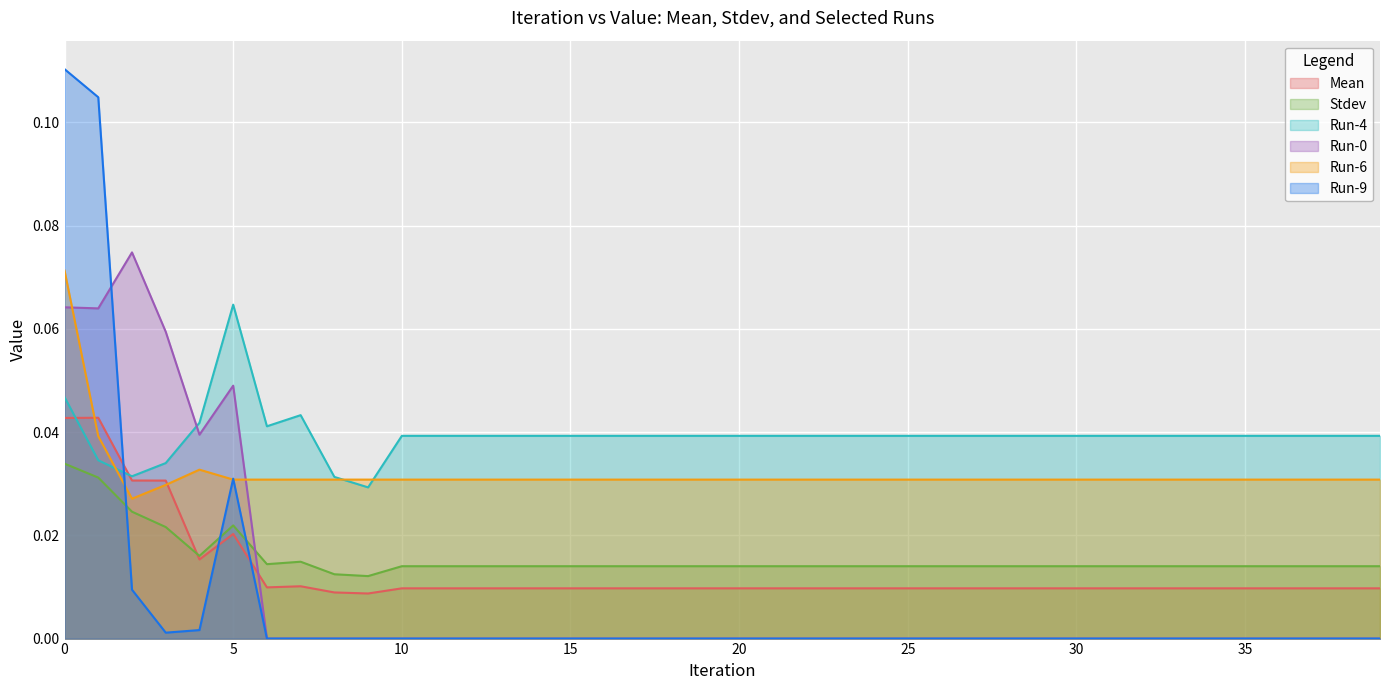

Reading left to right, extract all data points from this chart.

Mean: 0.0	0.0	0.0	0.0	0.0	0.0	0.0	0.0	0.0	0.0	0.0	0.0	0.0	0.0	0.0	0.0	0.0	0.0	0.0	0.0	0.0	0.0	0.0	0.0	0.0	0.0	0.0	0.0	0.0	0.0	0.0	0.0	0.0	0.0	0.0	0.0	0.0	0.0	0.0	0.0
Stdev: 0.0	0.0	0.0	0.0	0.0	0.0	0.0	0.0	0.0	0.0	0.0	0.0	0.0	0.0	0.0	0.0	0.0	0.0	0.0	0.0	0.0	0.0	0.0	0.0	0.0	0.0	0.0	0.0	0.0	0.0	0.0	0.0	0.0	0.0	0.0	0.0	0.0	0.0	0.0	0.0
Run-4: 0.0	0.0	0.0	0.0	0.0	0.1	0.0	0.0	0.0	0.0	0.0	0.0	0.0	0.0	0.0	0.0	0.0	0.0	0.0	0.0	0.0	0.0	0.0	0.0	0.0	0.0	0.0	0.0	0.0	0.0	0.0	0.0	0.0	0.0	0.0	0.0	0.0	0.0	0.0	0.0
Run-0: 0.1	0.1	0.1	0.1	0.0	0.0	0.0	0.0	0.0	0.0	0.0	0.0	0.0	0.0	0.0	0.0	0.0	0.0	0.0	0.0	0.0	0.0	0.0	0.0	0.0	0.0	0.0	0.0	0.0	0.0	0.0	0.0	0.0	0.0	0.0	0.0	0.0	0.0	0.0	0.0
Run-6: 0.1	0.0	0.0	0.0	0.0	0.0	0.0	0.0	0.0	0.0	0.0	0.0	0.0	0.0	0.0	0.0	0.0	0.0	0.0	0.0	0.0	0.0	0.0	0.0	0.0	0.0	0.0	0.0	0.0	0.0	0.0	0.0	0.0	0.0	0.0	0.0	0.0	0.0	0.0	0.0
Run-9: 0.1	0.1	0.0	0.0	0.0	0.0	0.0	0.0	0.0	0.0	0.0	0.0	0.0	0.0	0.0	0.0	0.0	0.0	0.0	0.0	0.0	0.0	0.0	0.0	0.0	0.0	0.0	0.0	0.0	0.0	0.0	0.0	0.0	0.0	0.0	0.0	0.0	0.0	0.0	0.0